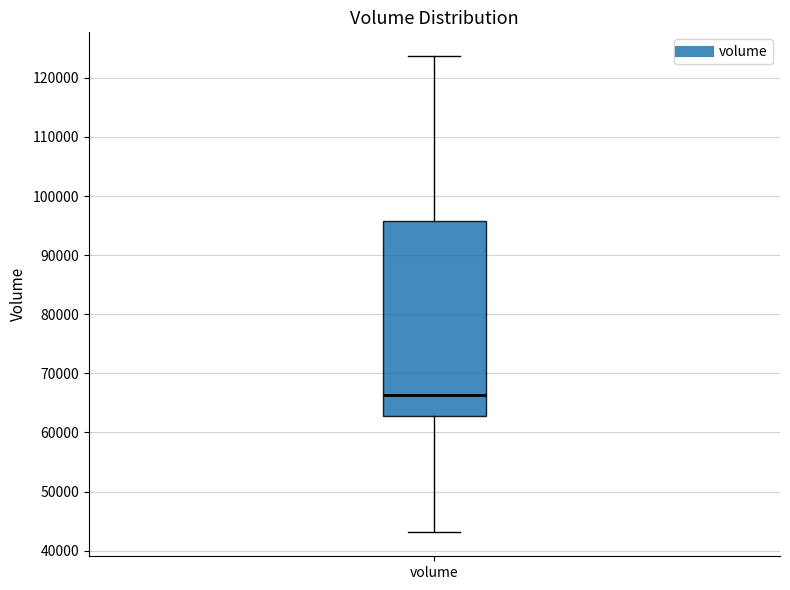

Where does the lower whisker of the box for volume end on the y-axis? The values are not printed on the chart, so give them approximately, as read against the axis.

43000